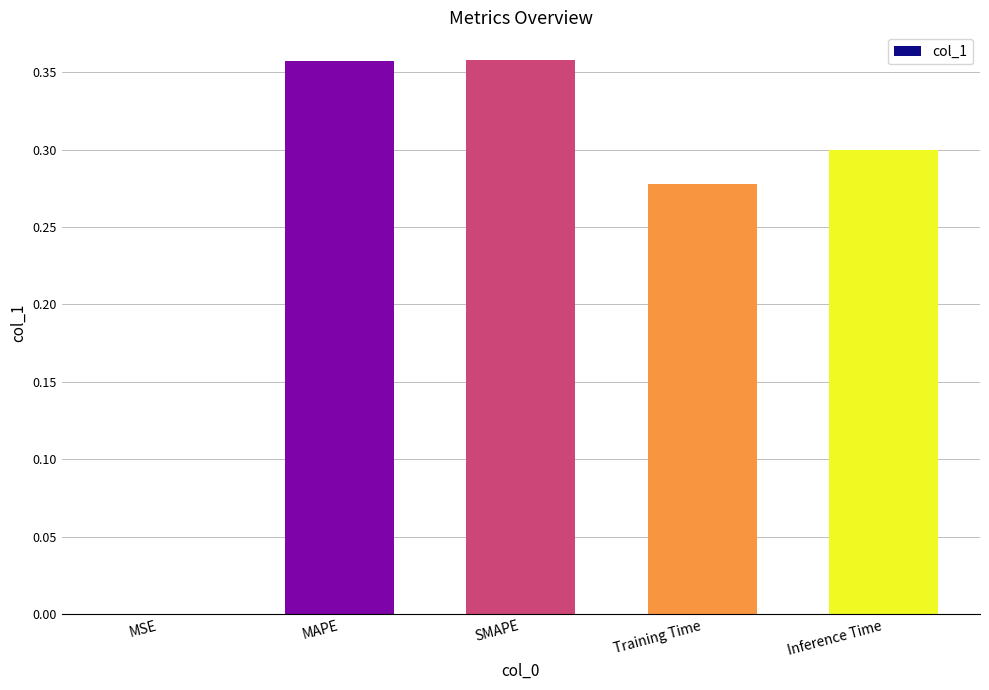

What is the sum of all values?

1.3